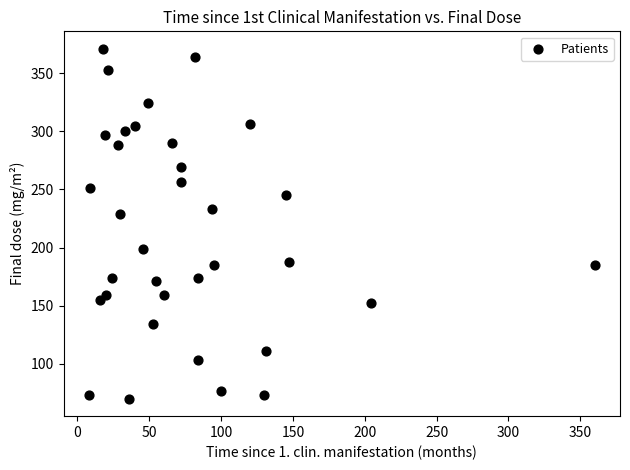

What Y value in the scatter plot is closest to 220?

229